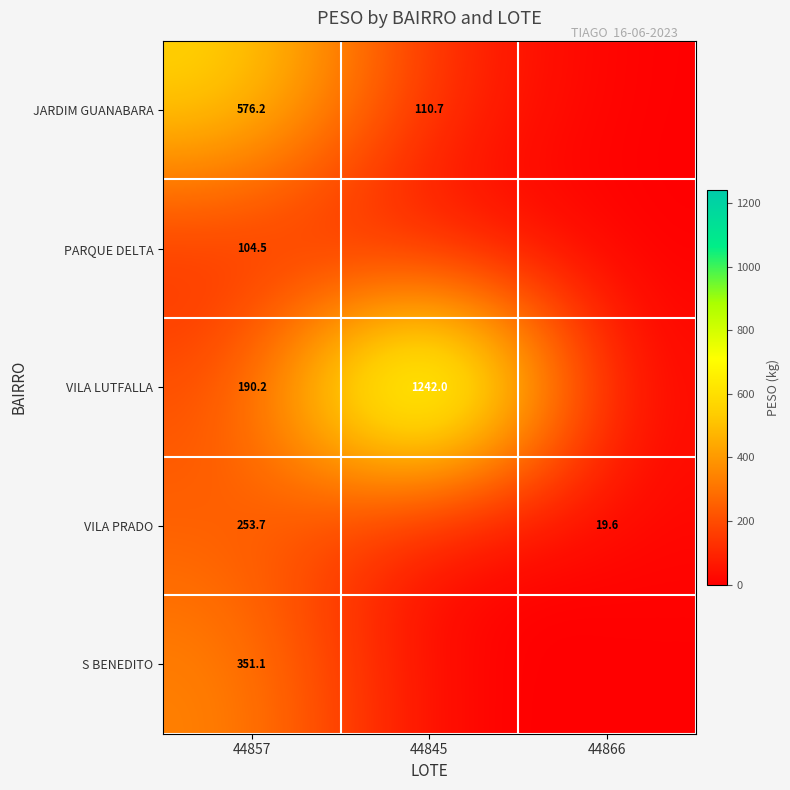

What is the total value across all series at 44857?

1475.7